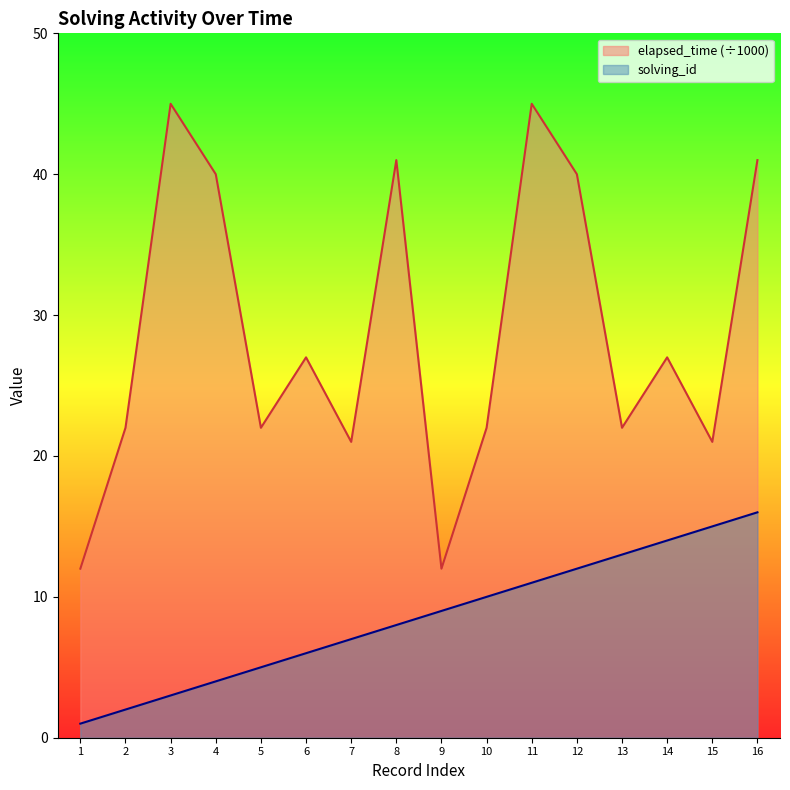

Reading left to right, extract all data points from this chart.

solving_id: 1=1	2=2	3=3	4=4	5=5	6=6	7=7	8=8	9=9	10=10	11=11	12=12	13=13	14=14	15=15	16=16
elapsed_time: 1=12	2=22	3=45	4=40	5=22	6=27	7=21	8=41	9=12	10=22	11=45	12=40	13=22	14=27	15=21	16=41